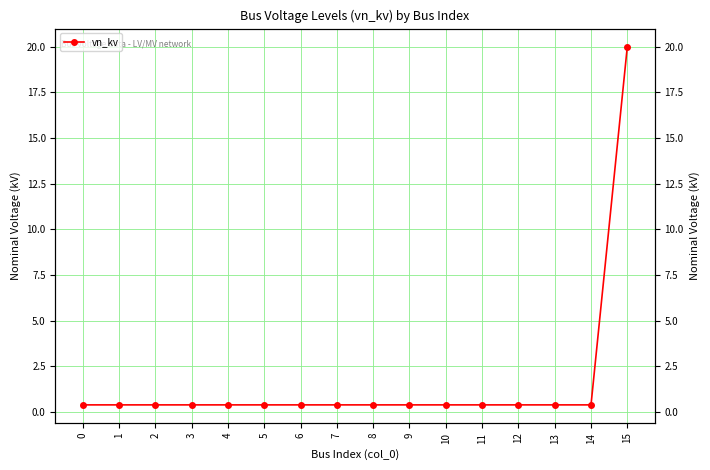

What is the value of the 9th point from the left?

0.4